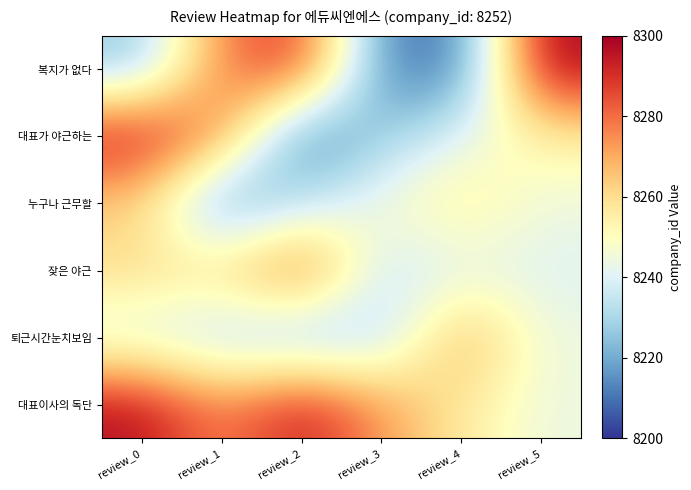

Reading right to left, what are all the values shown in this chart?

복지가 없다: review_5=8300.0	review_4=8209.8	review_3=8211.3	review_2=8291.1	review_1=8277.9	review_0=8225.1
대표가 야근하는: review_5=8254.7	review_4=8241.0	review_3=8227.2	review_2=8207.5	review_1=8276.3	review_0=8297.2
누구나 근무할: review_5=8244.3	review_4=8257.7	review_3=8246.8	review_2=8232.8	review_1=8213.3	review_0=8262.3
잦은 야근: review_5=8240.3	review_4=8240.7	review_3=8233.9	review_2=8287.3	review_1=8261.0	review_0=8261.2
퇴근시간눈치보임: review_5=8243.9	review_4=8273.2	review_3=8230.1	review_2=8222.5	review_1=8230.4	review_0=8238.2
대표이사의 독단: review_5=8243.9	review_4=8256.4	review_3=8272.8	review_2=8295.4	review_1=8275.2	review_0=8297.4